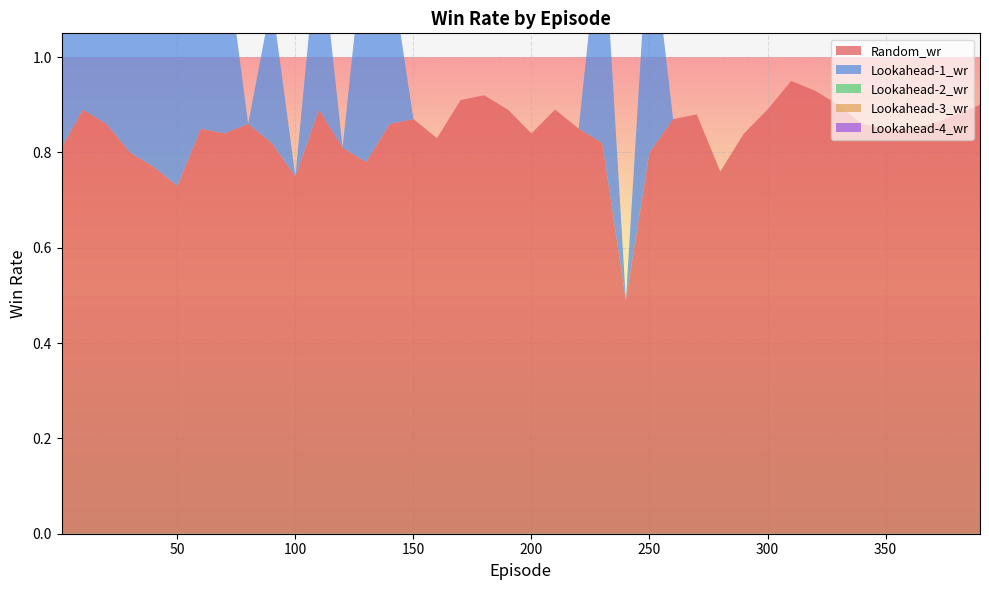

Reading left to right, what are all the values shown in this chart?

Random_wr: 1=0.8	10=0.9	20=0.9	30=0.8	40=0.8	50=0.7	60=0.8	70=0.8	80=0.9	90=0.8	100=0.8	110=0.9	120=0.8	130=0.8	140=0.9	150=0.9	160=0.8	170=0.9	180=0.9	190=0.9	200=0.8	210=0.9	220=0.8	230=0.8	240=0.5	250=0.8	260=0.9	270=0.9	280=0.8	290=0.8	300=0.9	310=0.9	320=0.9	330=0.9	340=0.9	350=0.8	360=0.8	370=0.9	380=0.9	390=0.9
Lookahead-1_wr: 1=0.5	10=0.2	20=0.4	30=0.3	40=0.3	50=0.4	60=0.3	70=0.4	80=0.0	90=0.3	100=0.0	110=0.4	120=0.0	130=0.5	140=0.3	150=0.0	160=0.0	170=0.0	180=0.0	190=0.0	200=0.0	210=0.0	220=0.0	230=0.5	240=0.0	250=0.5	260=0.0	270=0.0	280=0.0	290=0.0	300=0.0	310=0.0	320=0.0	330=0.0	340=0.0	350=0.0	360=0.0	370=0.0	380=0.0	390=0.0
Lookahead-2_wr: 1=0.0	10=0.0	20=0.0	30=0.0	40=0.0	50=0.0	60=0.0	70=0.0	80=0.0	90=0.0	100=0.0	110=0.0	120=0.0	130=0.0	140=0.0	150=0.0	160=0.0	170=0.0	180=0.0	190=0.0	200=0.0	210=0.0	220=0.0	230=0.0	240=0.0	250=0.0	260=0.0	270=0.0	280=0.0	290=0.0	300=0.0	310=0.0	320=0.0	330=0.0	340=0.0	350=0.0	360=0.0	370=0.0	380=0.0	390=0.0
Lookahead-3_wr: 1=0.0	10=0.0	20=0.0	30=0.0	40=0.0	50=0.0	60=0.0	70=0.0	80=0.0	90=0.0	100=0.0	110=0.0	120=0.0	130=0.0	140=0.0	150=0.0	160=0.0	170=0.0	180=0.0	190=0.0	200=0.0	210=0.0	220=0.0	230=0.0	240=0.0	250=0.0	260=0.0	270=0.0	280=0.0	290=0.0	300=0.0	310=0.0	320=0.0	330=0.0	340=0.0	350=0.0	360=0.0	370=0.0	380=0.0	390=0.0
Lookahead-4_wr: 1=0.0	10=0.0	20=0.0	30=0.0	40=0.0	50=0.0	60=0.0	70=0.0	80=0.0	90=0.0	100=0.0	110=0.0	120=0.0	130=0.0	140=0.0	150=0.0	160=0.0	170=0.0	180=0.0	190=0.0	200=0.0	210=0.0	220=0.0	230=0.0	240=0.0	250=0.0	260=0.0	270=0.0	280=0.0	290=0.0	300=0.0	310=0.0	320=0.0	330=0.0	340=0.0	350=0.0	360=0.0	370=0.0	380=0.0	390=0.0